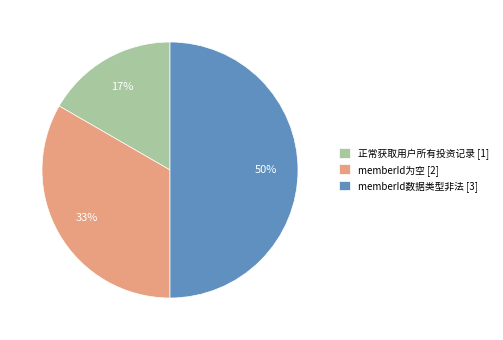

Rank the categories by value from lowest to highest.

正常获取用户所有投资记录, memberId为空, memberId数据类型非法